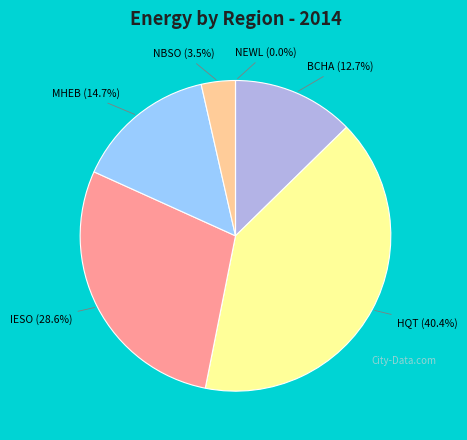

To the nearest percent, what is the combined percentage of NBSO and BCHA?

16%